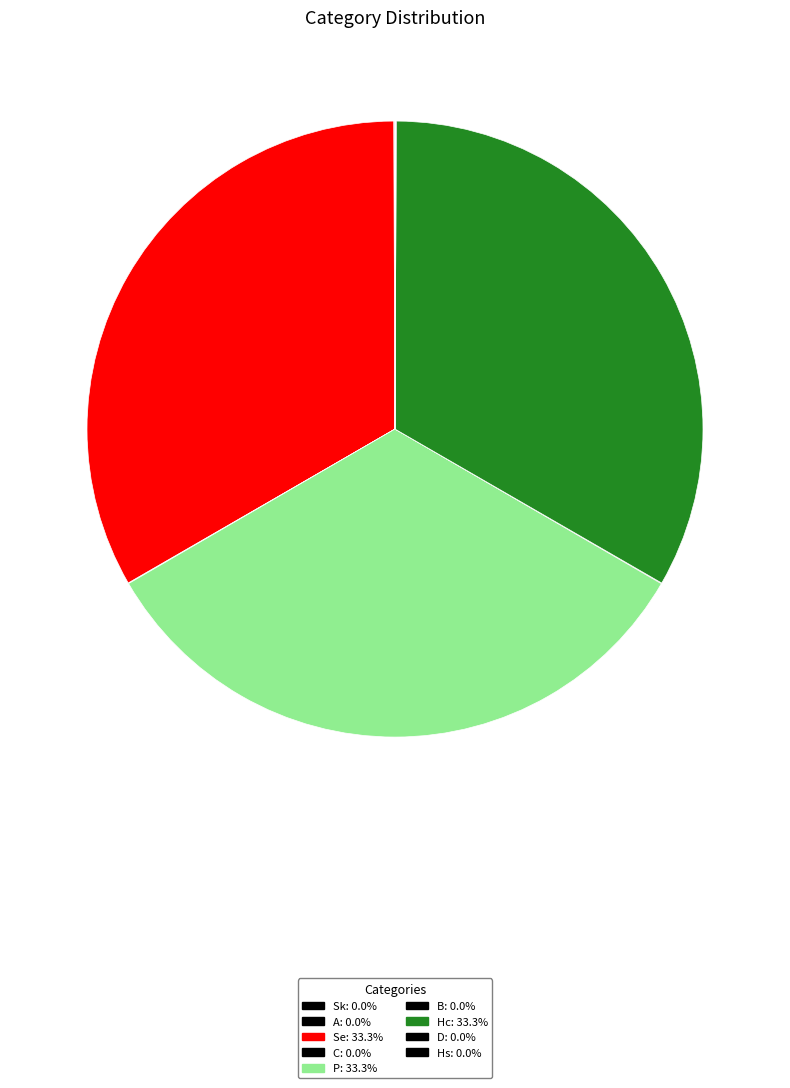

True or false: Hc accounts for 26% of the total.

False